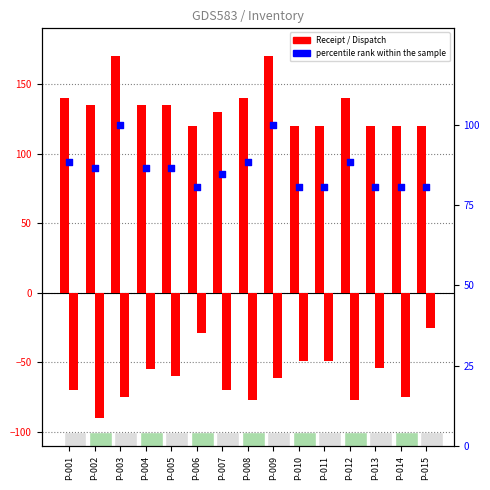

At which category is the sum across all series the highest?

P-009